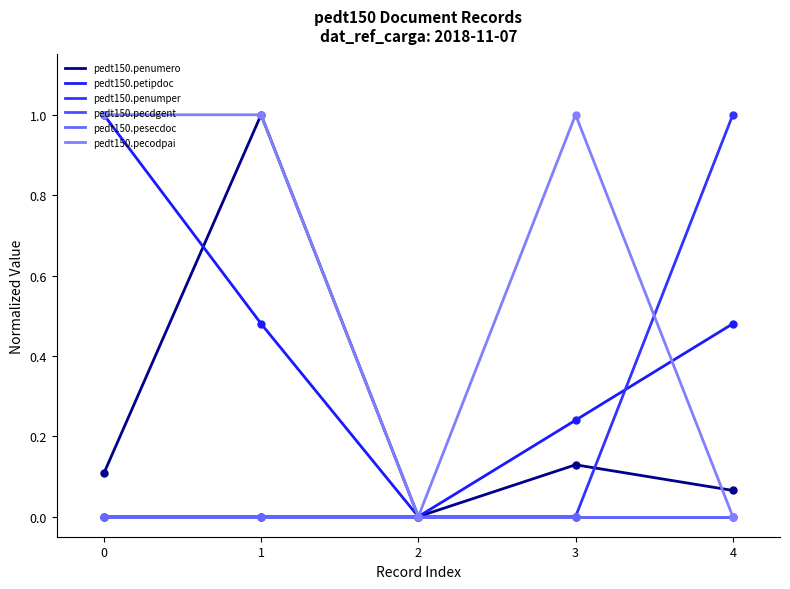

How many values in pedt150.pecodpai are above zero?

299